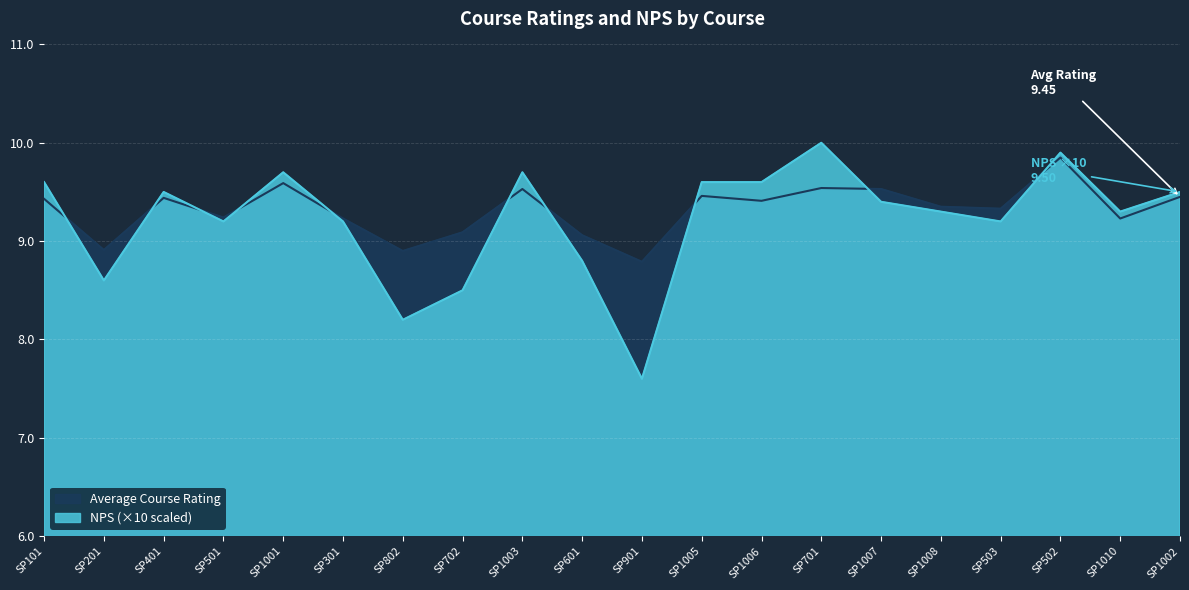

Rank the series by their average value, from highest to lowest.

Average Course Rating, NPS